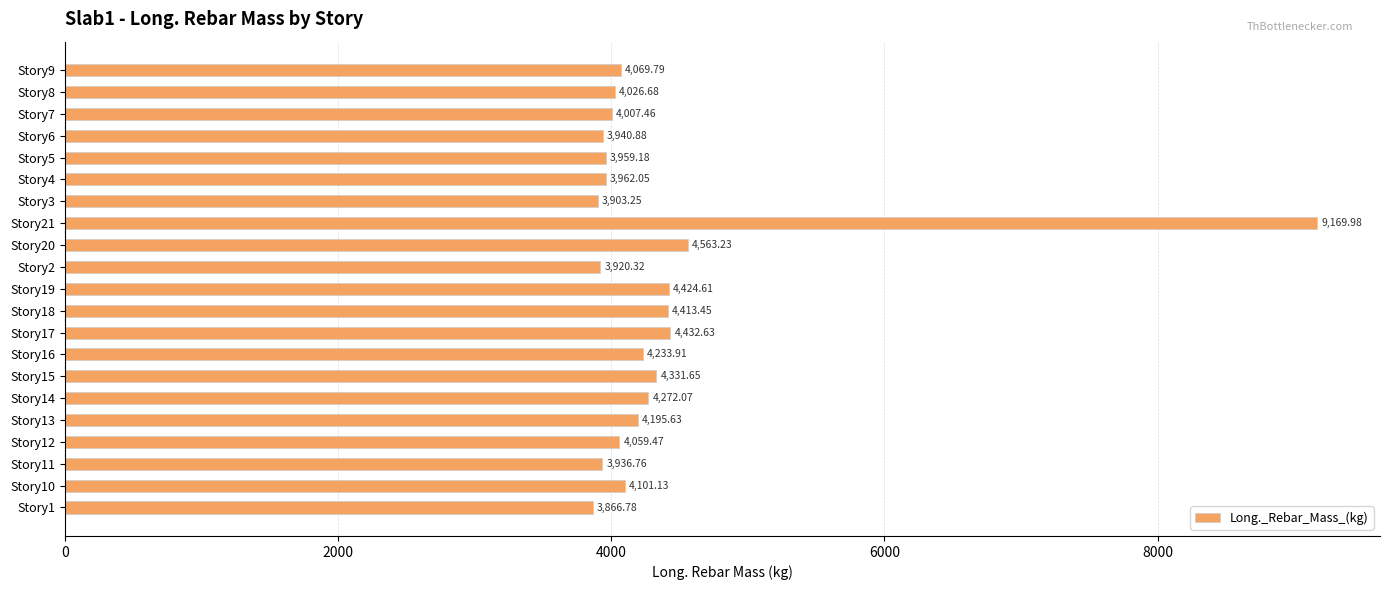

What is the difference between the maximum and second lowest values?

5266.7